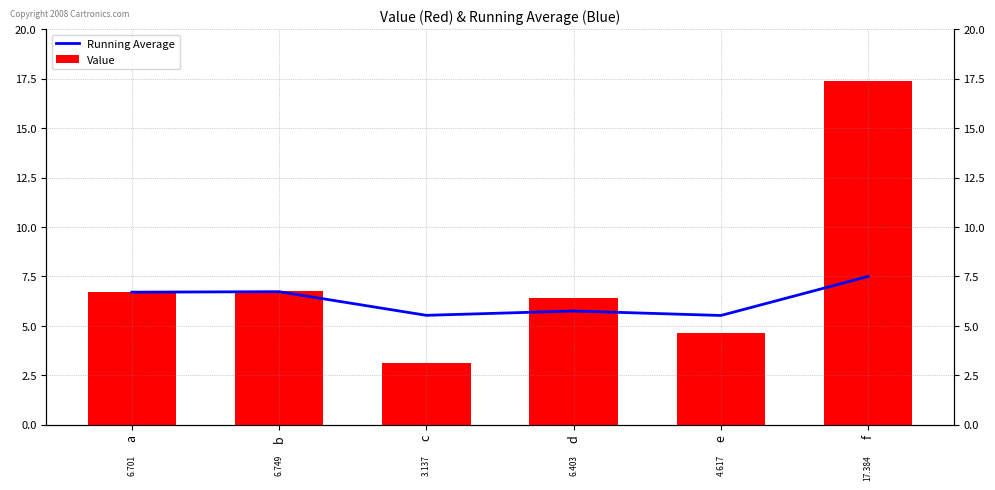

List the labels in order of Value value, largest first.

f, b, a, d, e, c